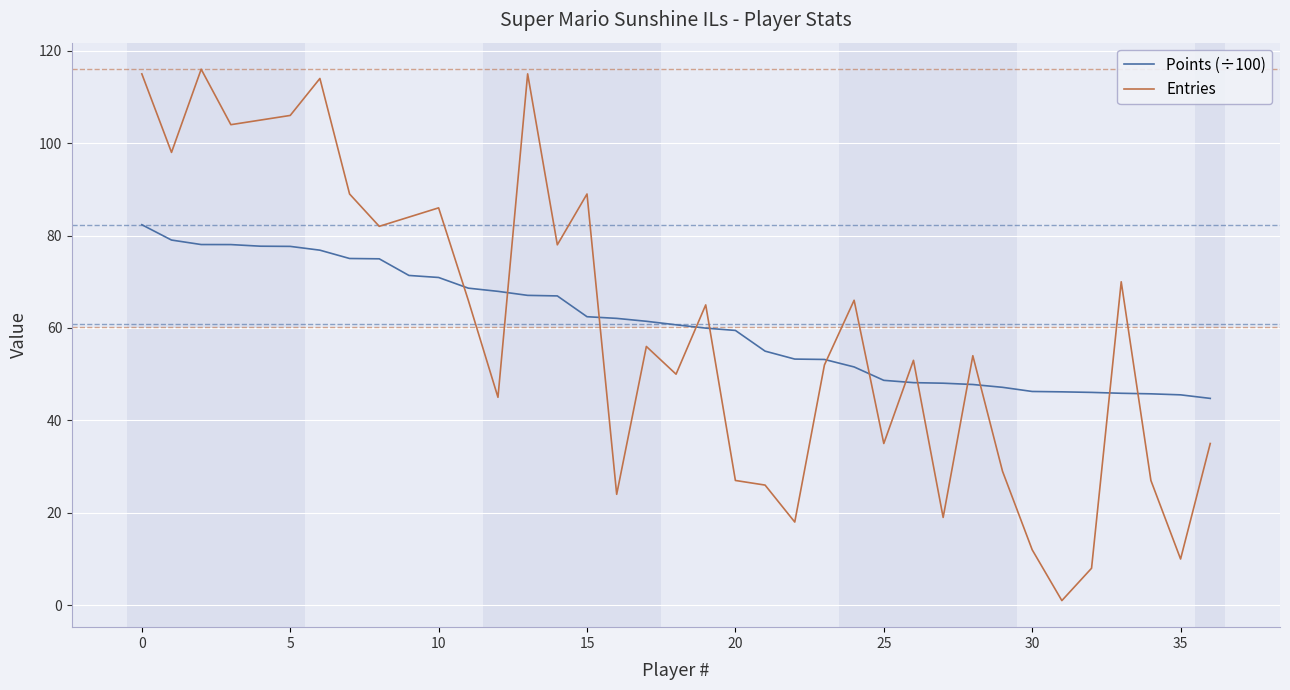

Which series has the largest range (max minus min)?

Entries